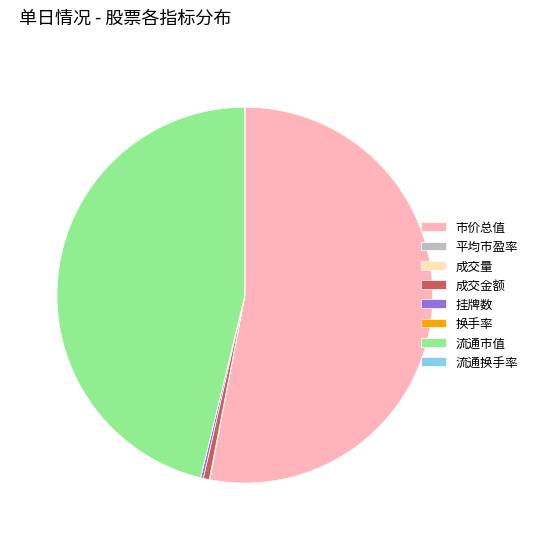

Is it true that 市价总值 is 59% of the pie?

False